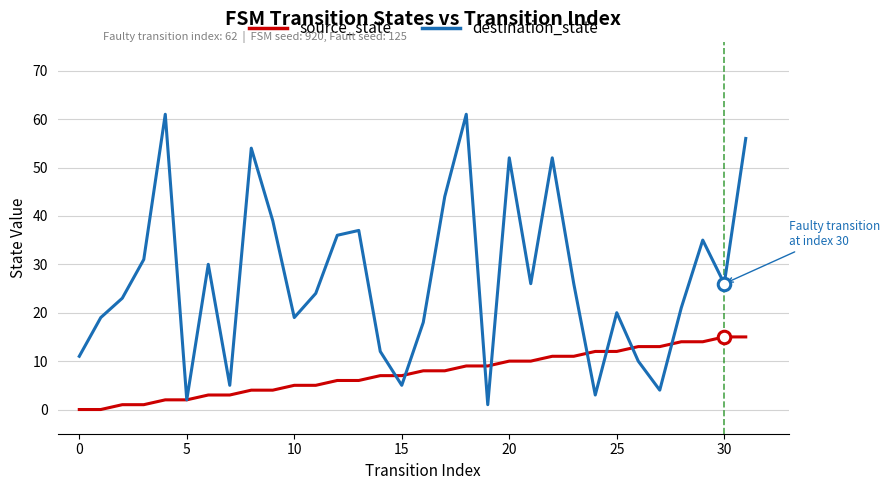

Rank the series by their maximum value, from highest to lowest.

destination_state, source_state